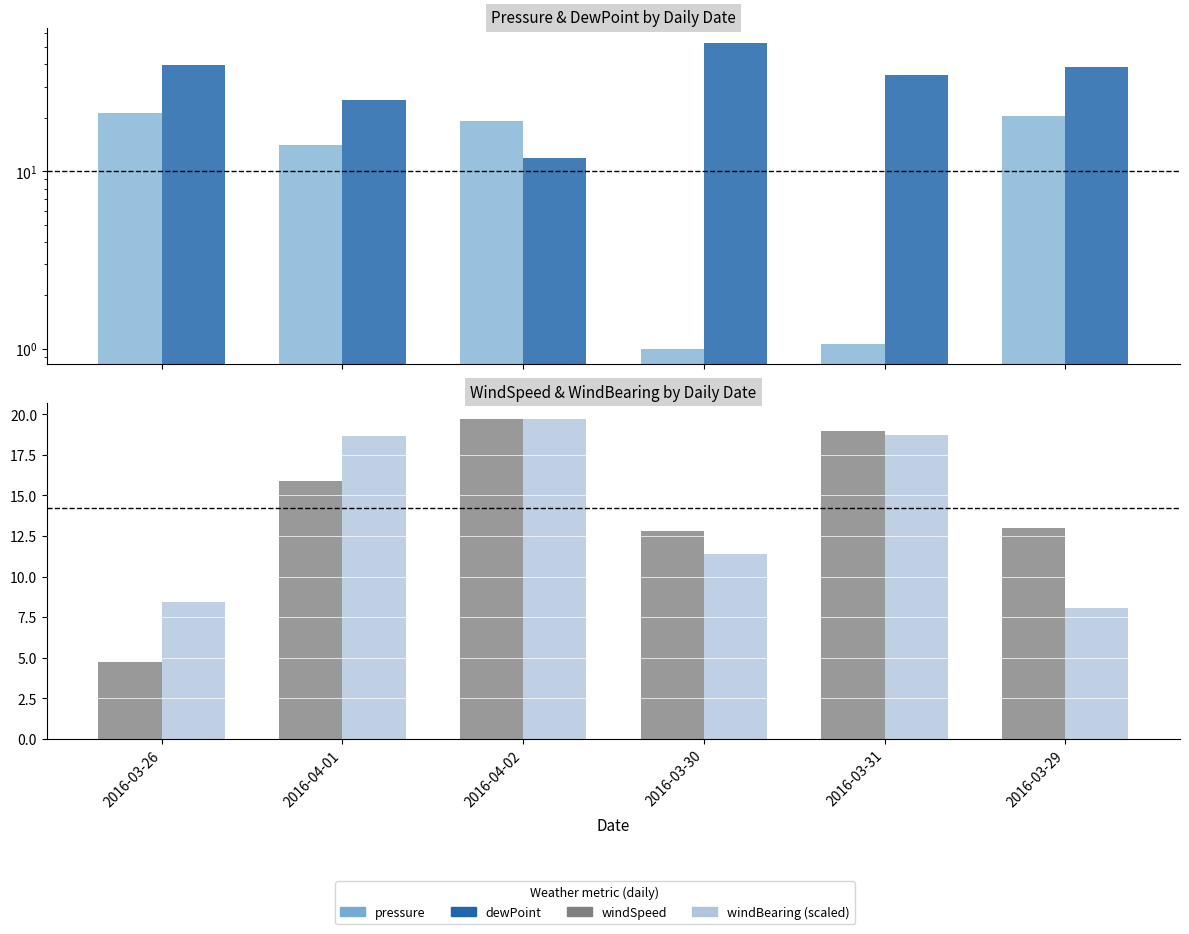

What are all the series names shown in the legend?

pressure, dewPoint, windSpeed, windBearing (scaled)